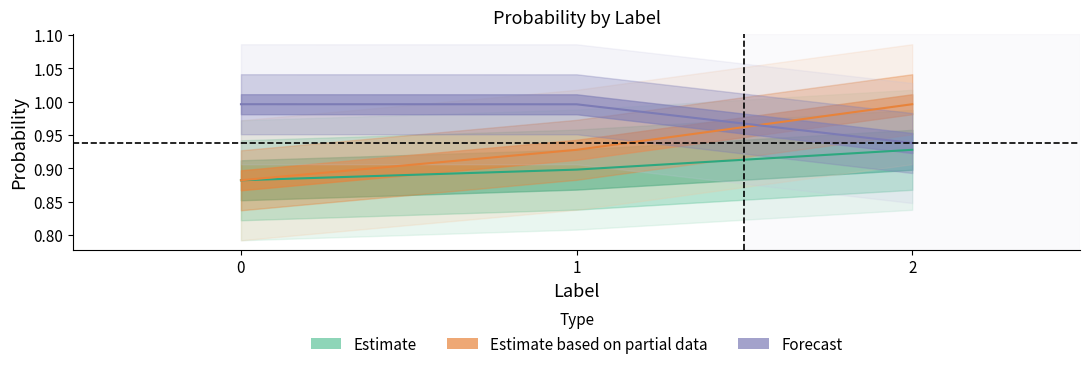

What is the maximum value shown in the chart?

1.0